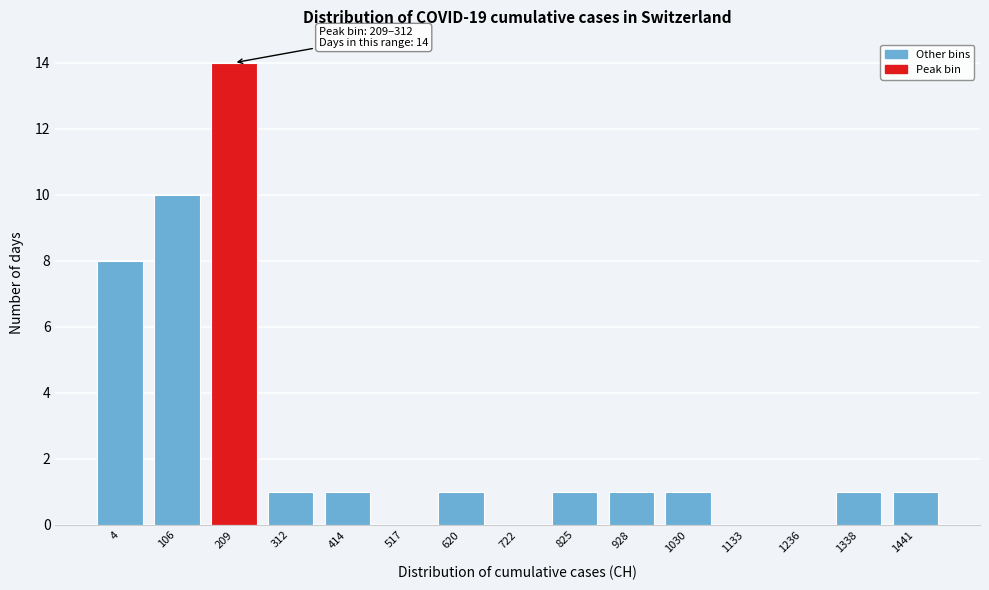

Reading left to right, transcribe all the data shown in this chart.

4=8	106=10	209=14	312=1	414=1	517=0	620=1	722=0	825=1	928=1	1030=1	1133=0	1236=0	1338=1	1441=1